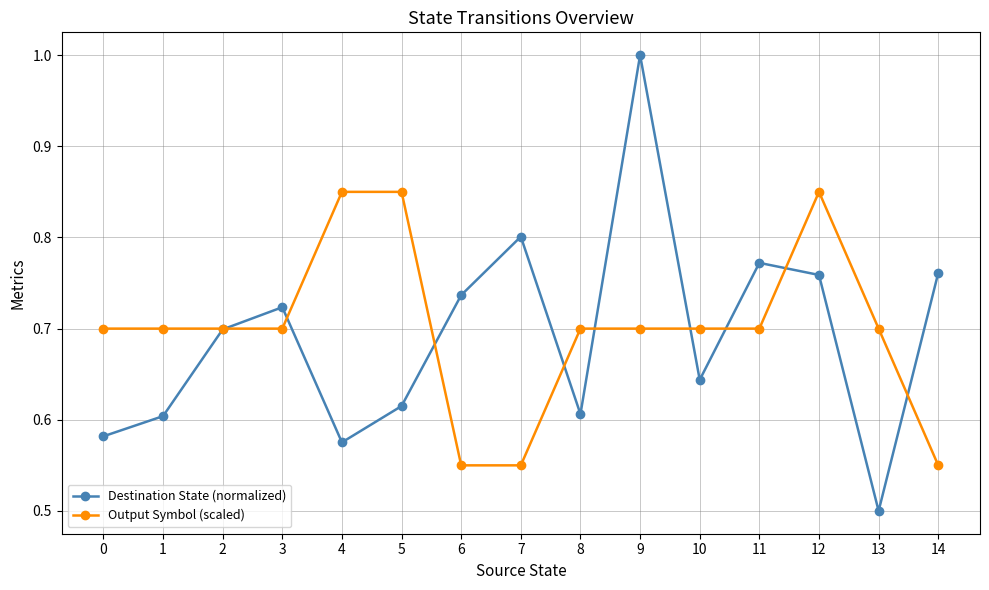

The value of Destination State (normalized) at 3 is 0.7. True or false?

True